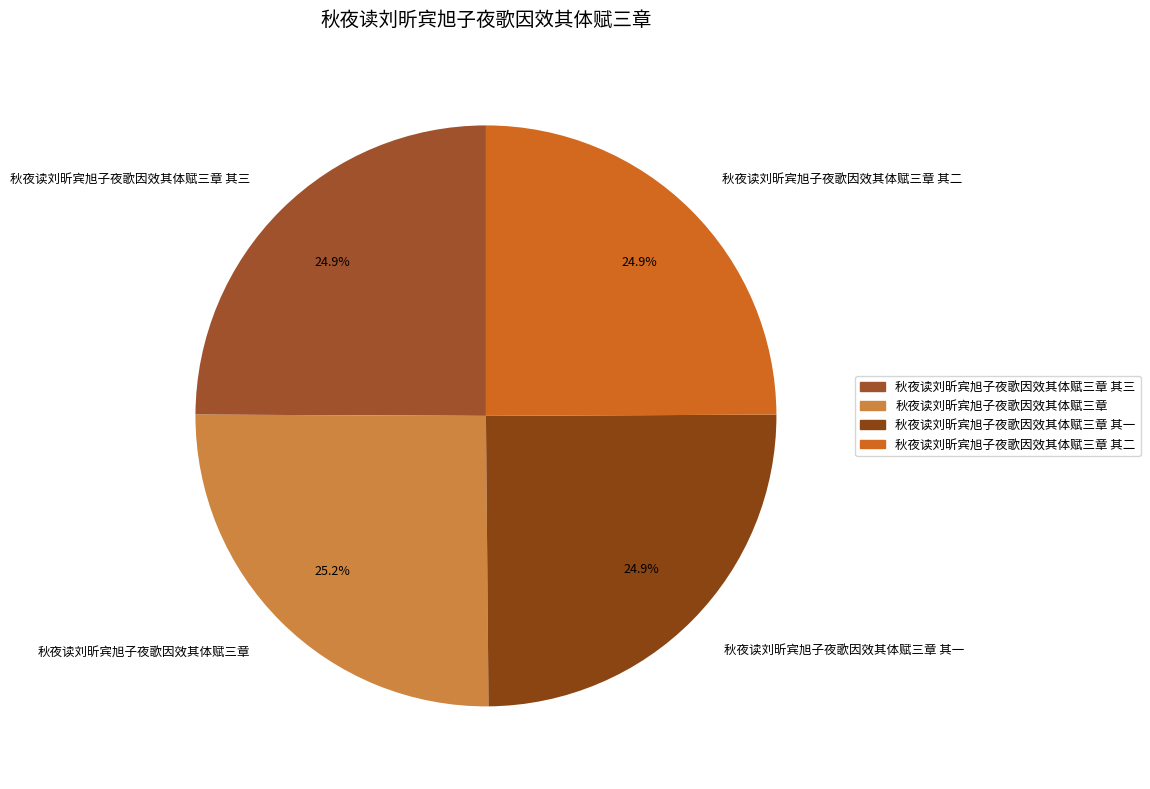

Is it true that 秋夜读刘昕宾旭子夜歌因效其体赋三章 其一 is 25% of the pie?

True